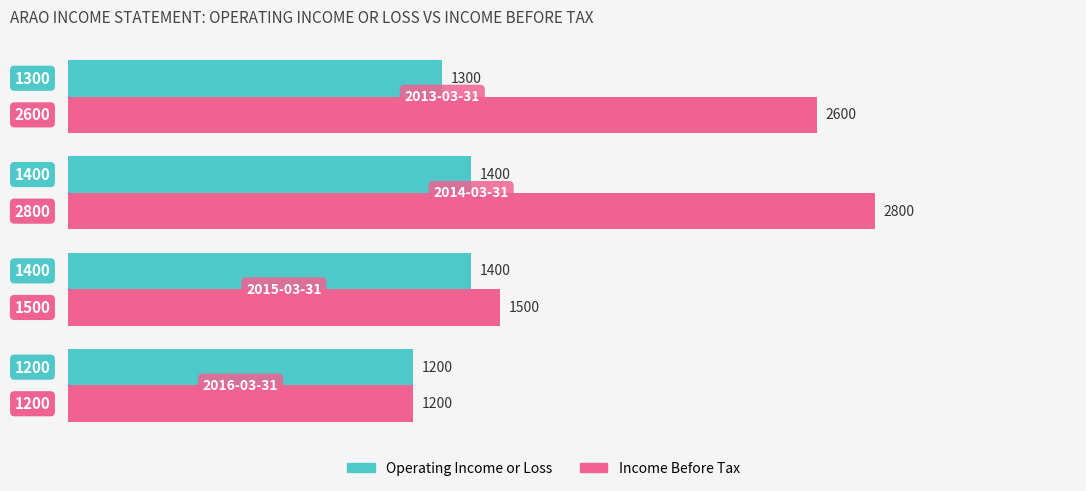

What is the smallest value displayed?

1200